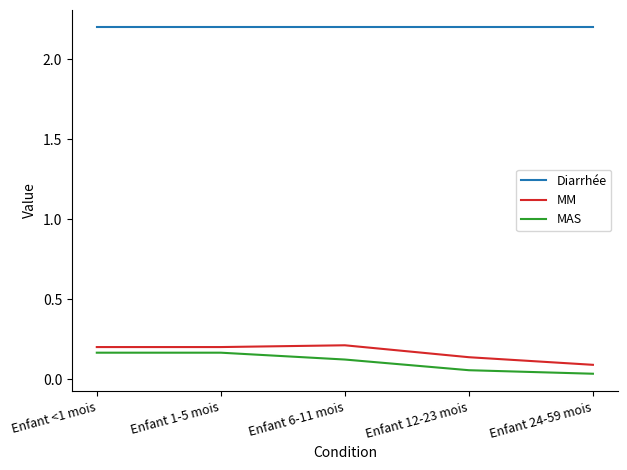

What are all the series names shown in the legend?

Diarrhée, MM, MAS